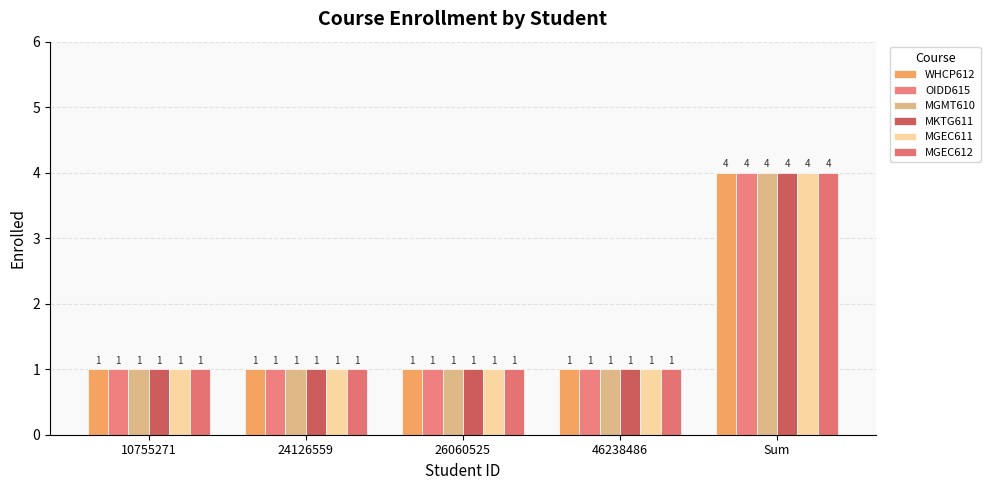

Is it true that OIDD615 equals 1 at 24126559?

True